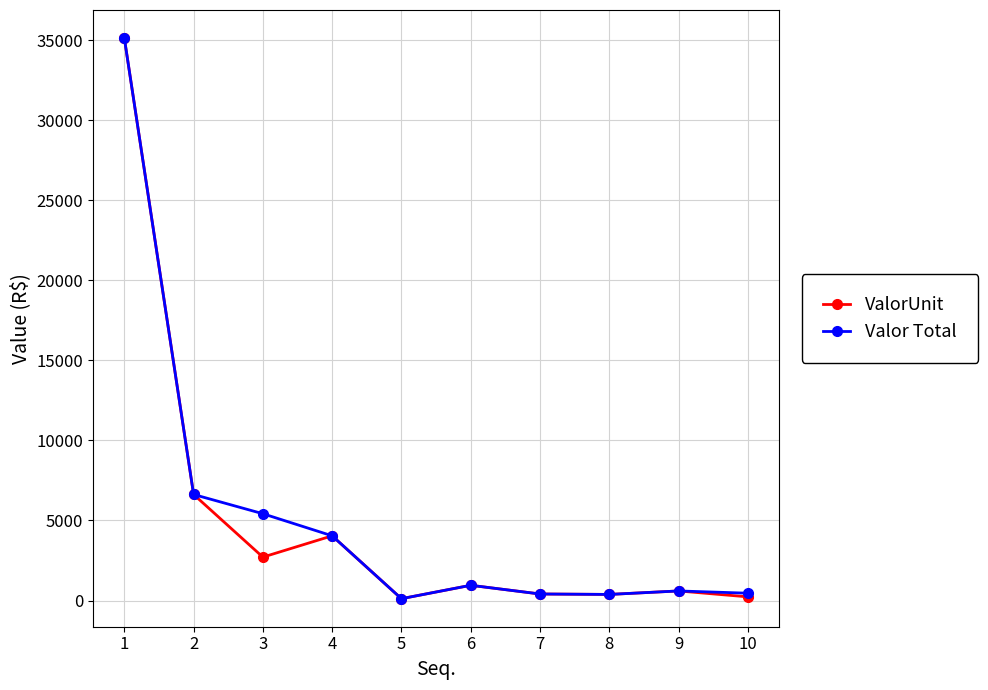

Where is the first local maximum for ValorUnit?

4